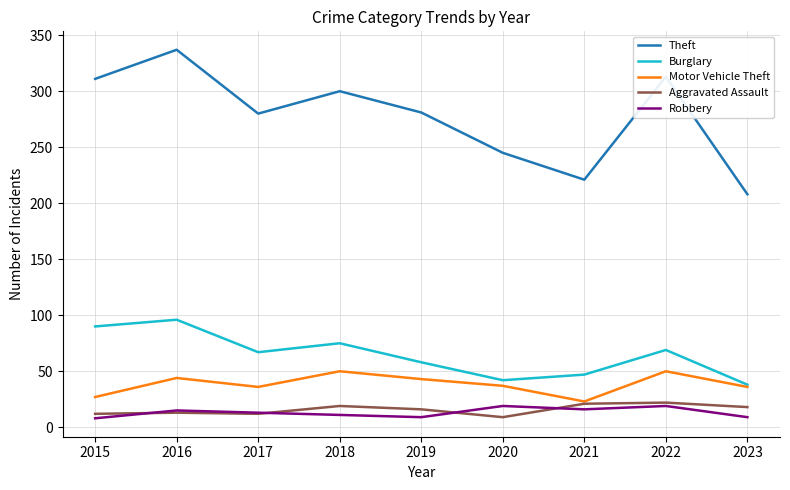

Is this an area chart (filled region under the line)?

No